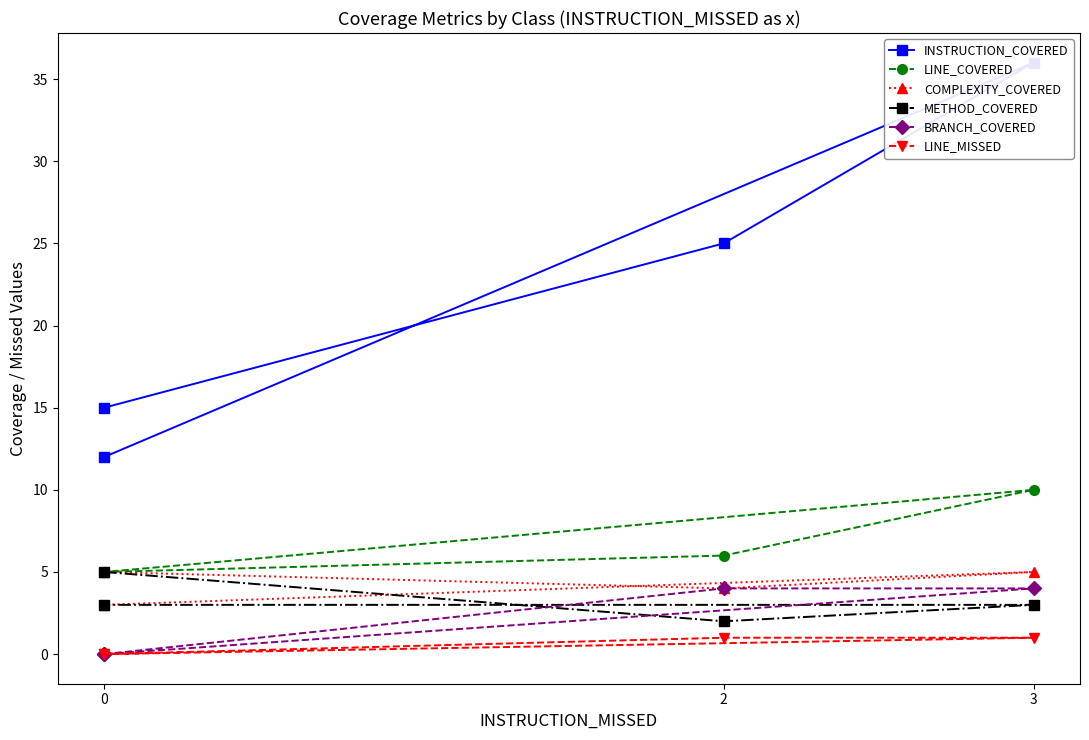

True or false: INSTRUCTION_COVERED and COMPLEXITY_COVERED intersect in this chart.

False